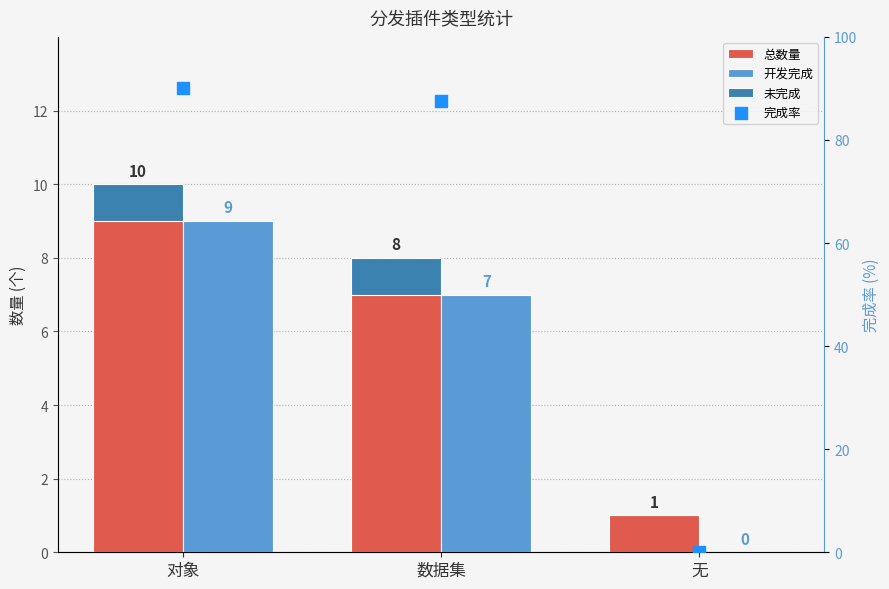

Is the value of 总数量 at 对象 greater than the value of 完成率 at 对象?

No